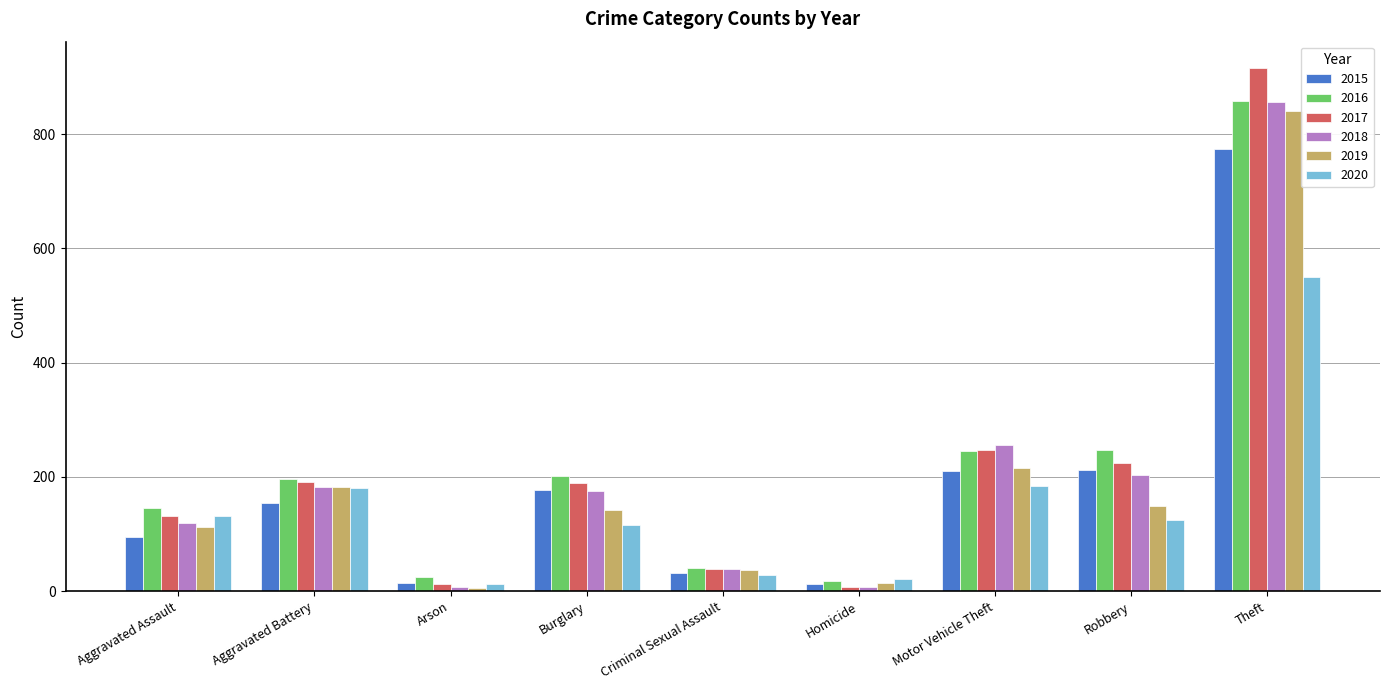

What is the difference between the maximum and minimum values in the 2015 series?

761